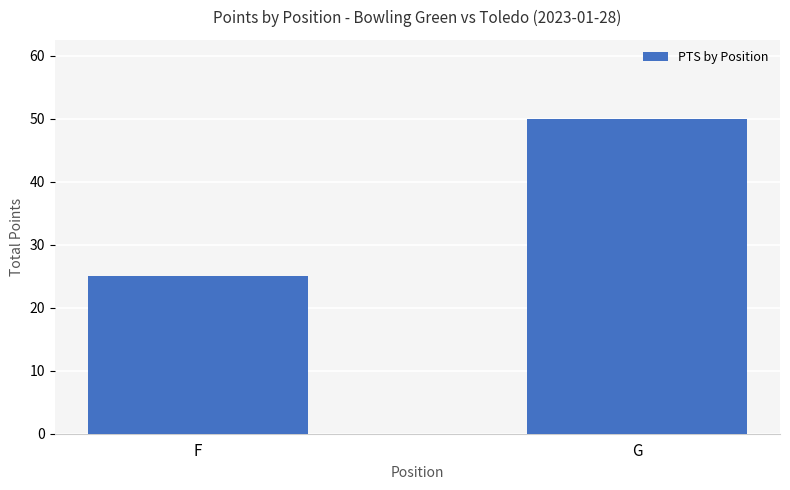

The chart shows a value of 25 at F. True or false?

True